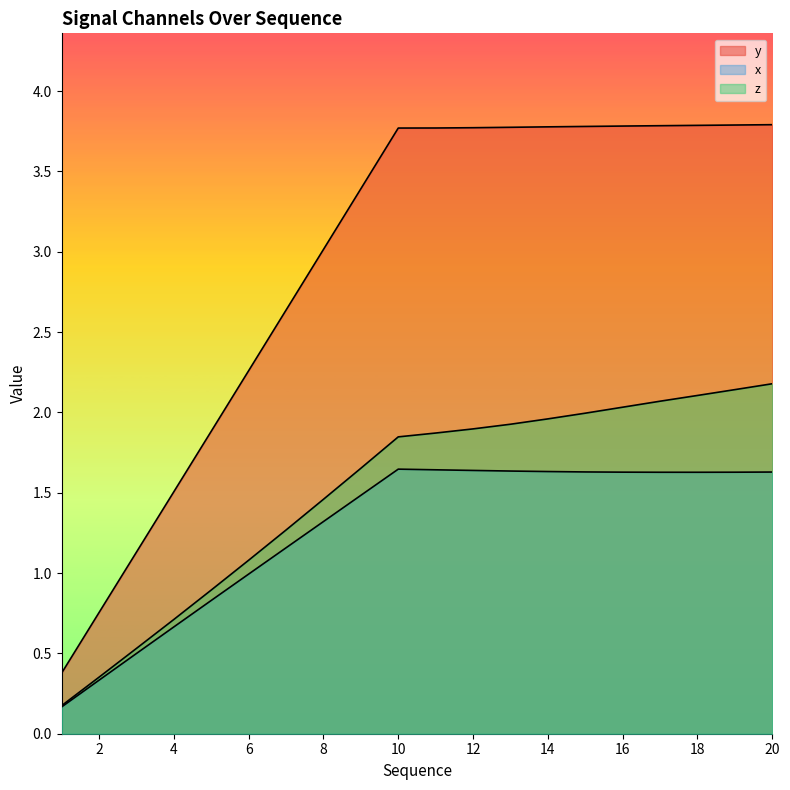

What is the average value of the y series?

2.9